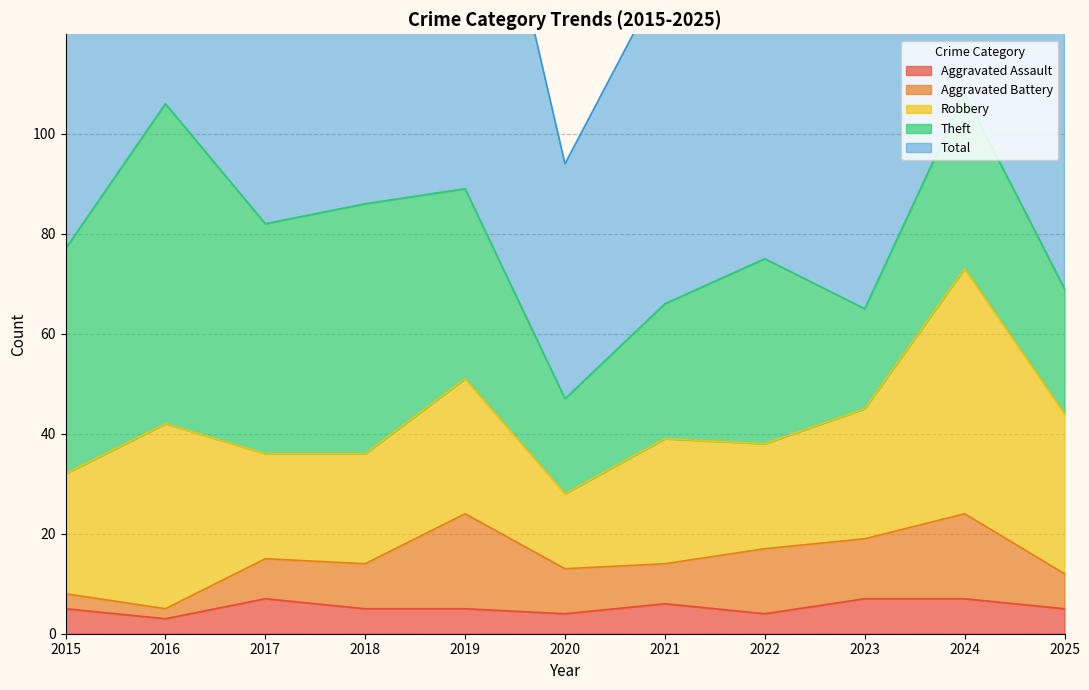

Which category has the highest value across all series?

2024